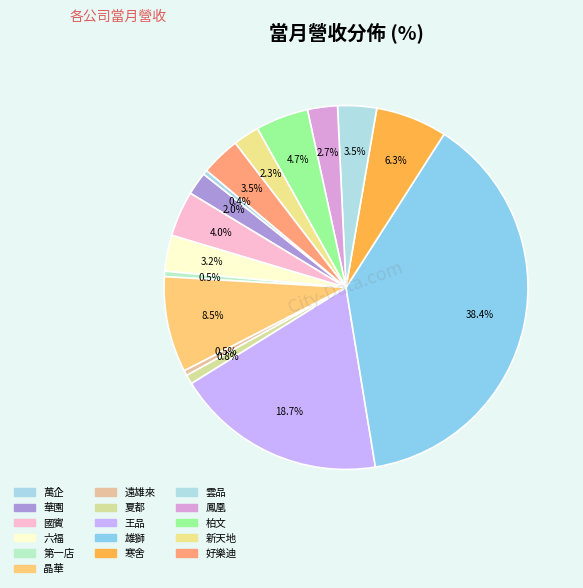

To the nearest percent, what percentage of the pie is 晶華?

9%